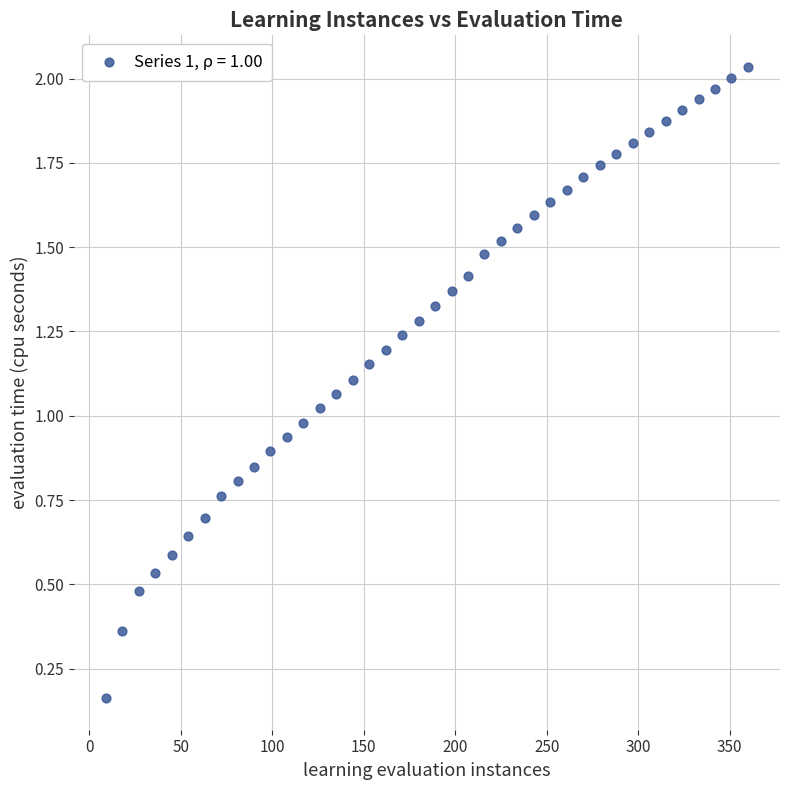

What is the range of X values (max minus min)?

351.0